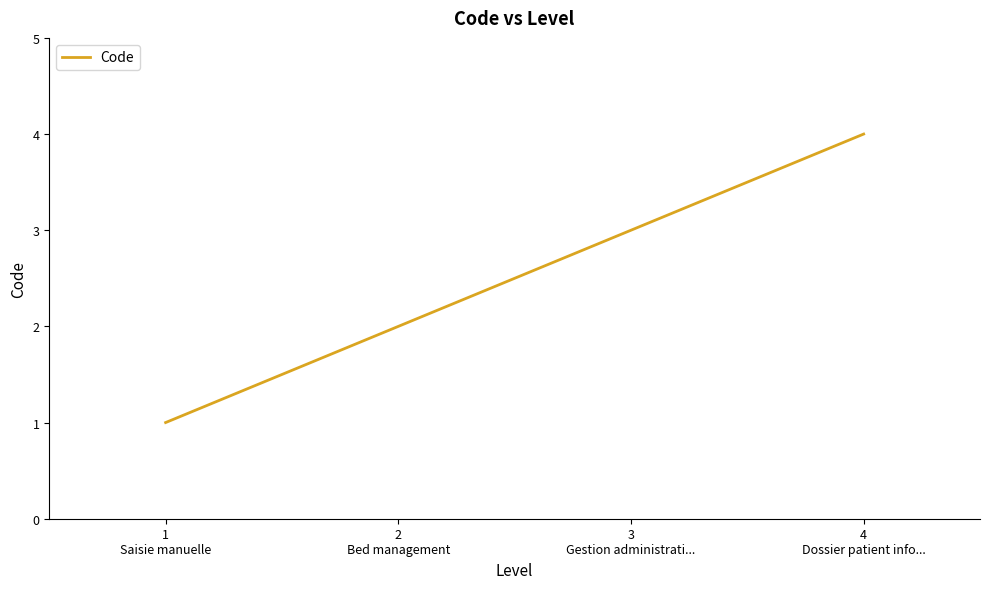

Count the values in the range 2 to 4.

3